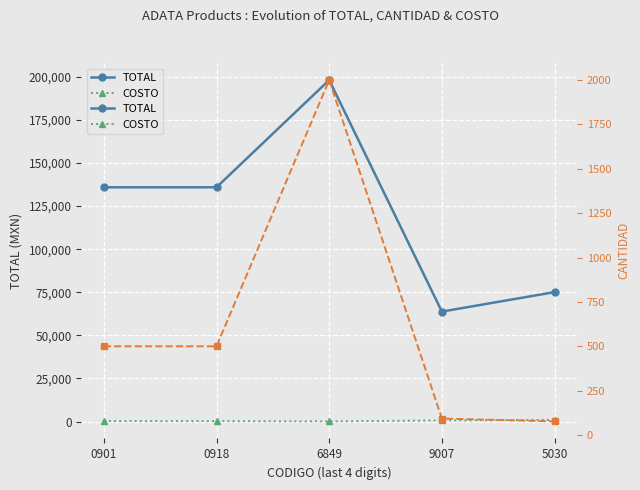

What is the total value across all series at 5030?

76127.8